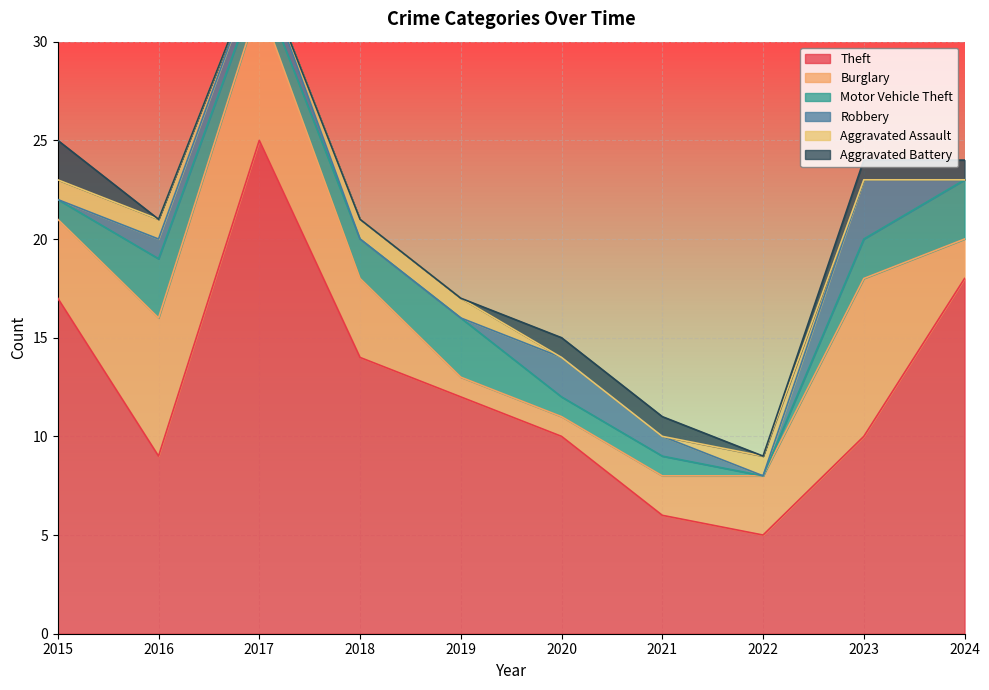

Rank the series at 2022 from lowest to highest value.

Motor Vehicle Theft, Robbery, Aggravated Battery, Aggravated Assault, Burglary, Theft